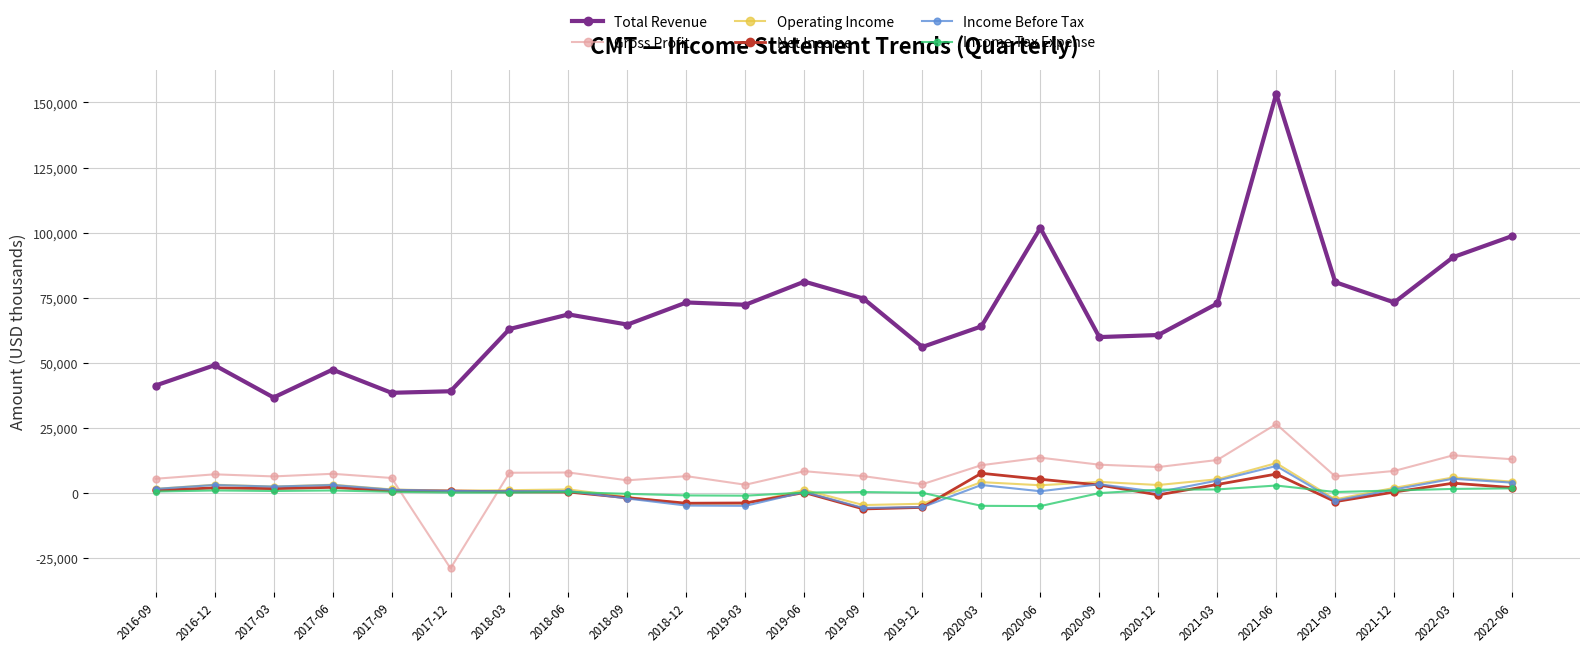

True or false: Income Tax Expense and Income Before Tax cross at least once.

True